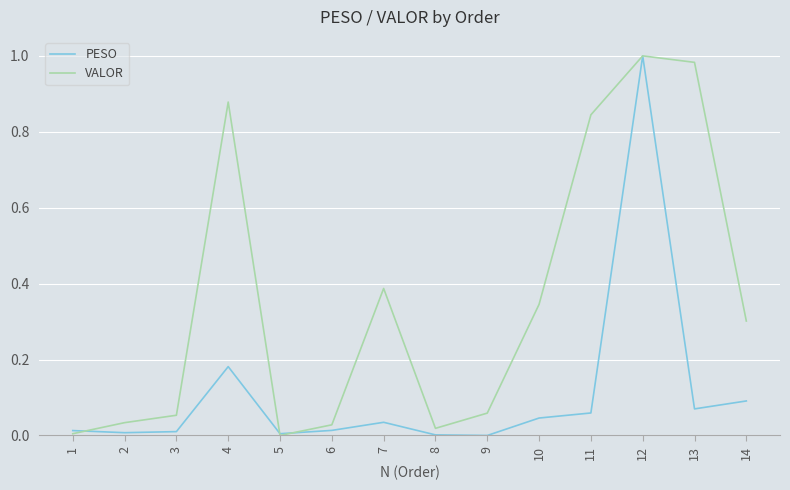

How many lines are shown in the chart?

2